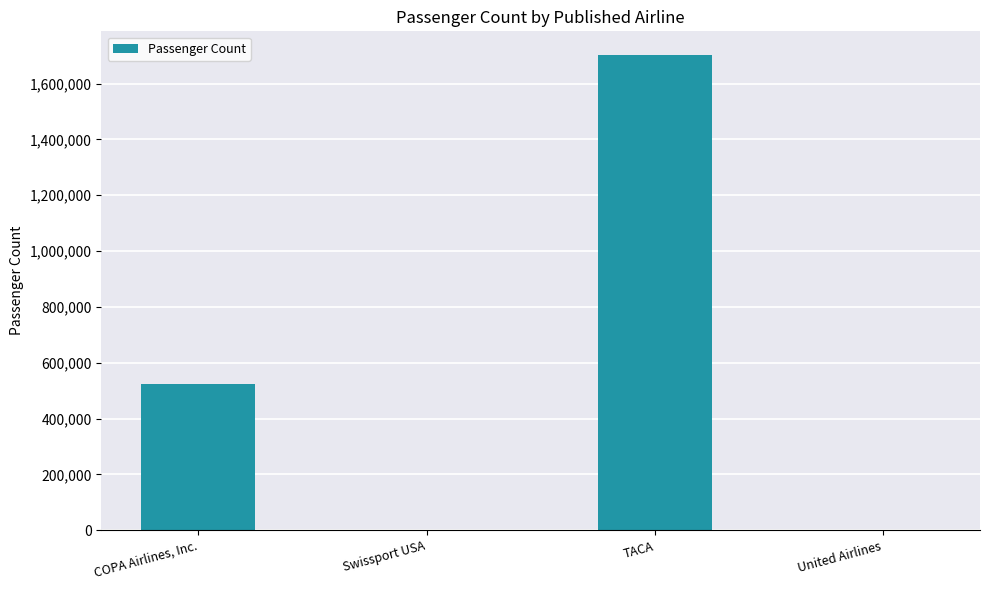

The value at COPA Airlines, Inc. is 888089. True or false?

False